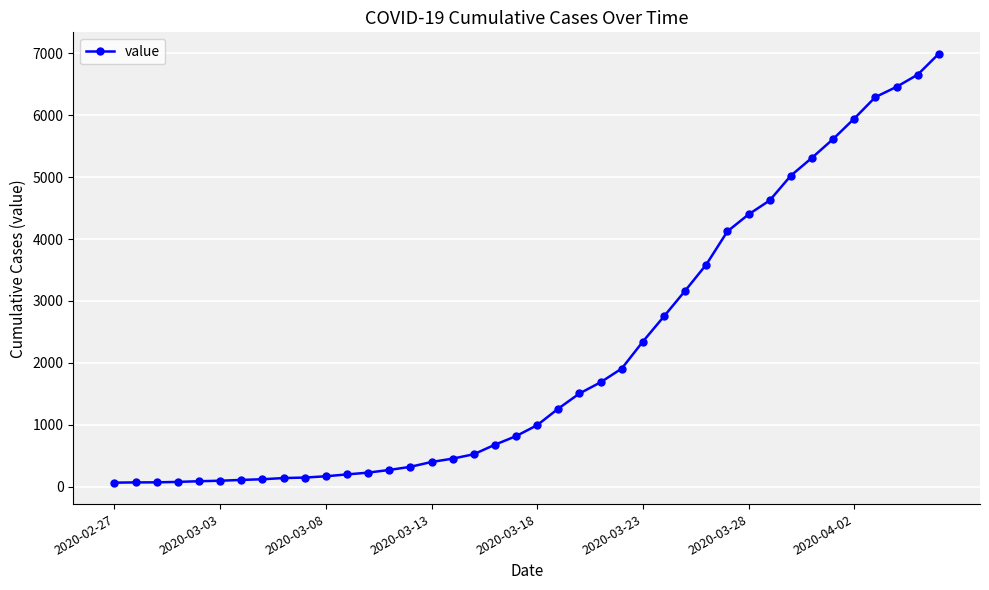

What is the maximum value shown in the chart?

6995